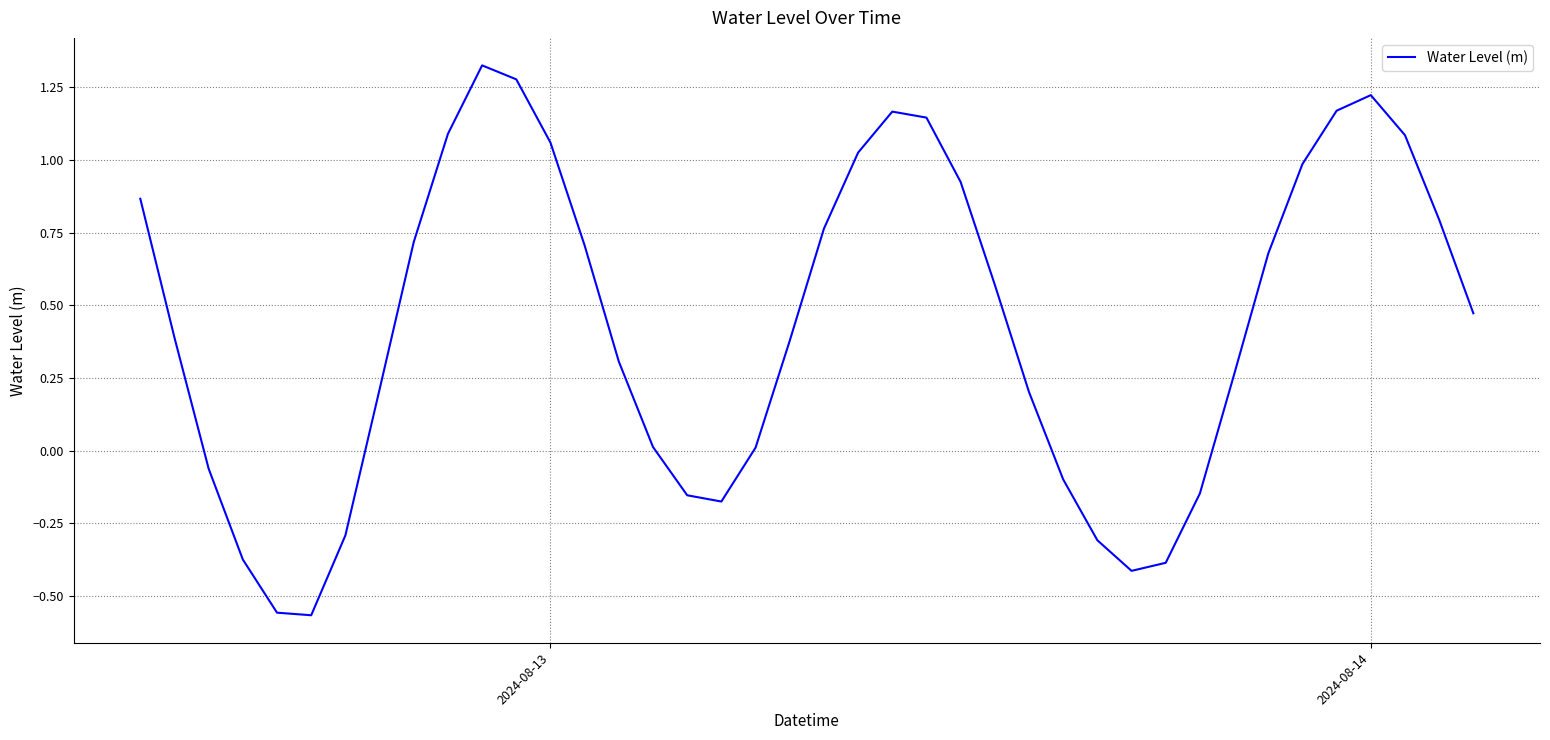

True or false: there are more than 1 points higher than both neighbors.

True